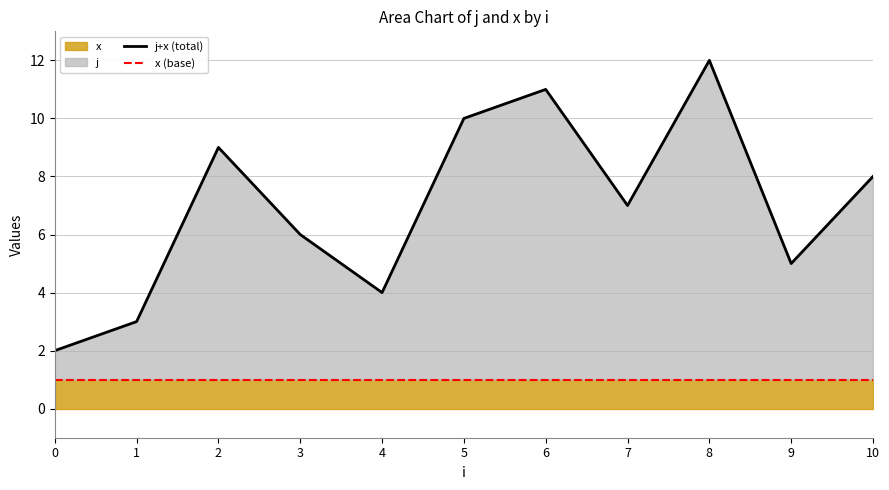

At which category does j+x (total) reach its first local valley?

4